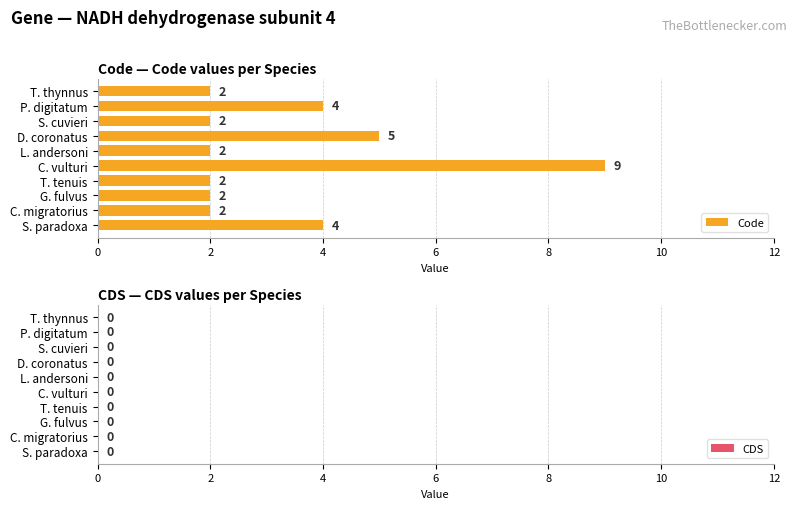

At which label is the value closest to 5?

D. coronatus